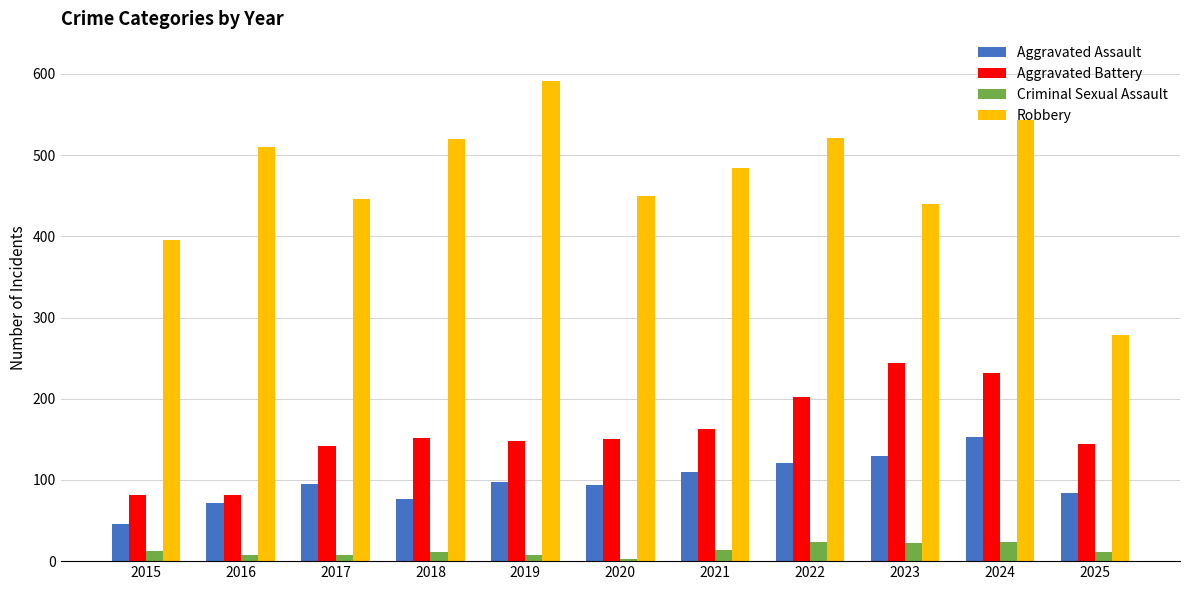

The Robbery series shows 186 at 2020. True or false?

False